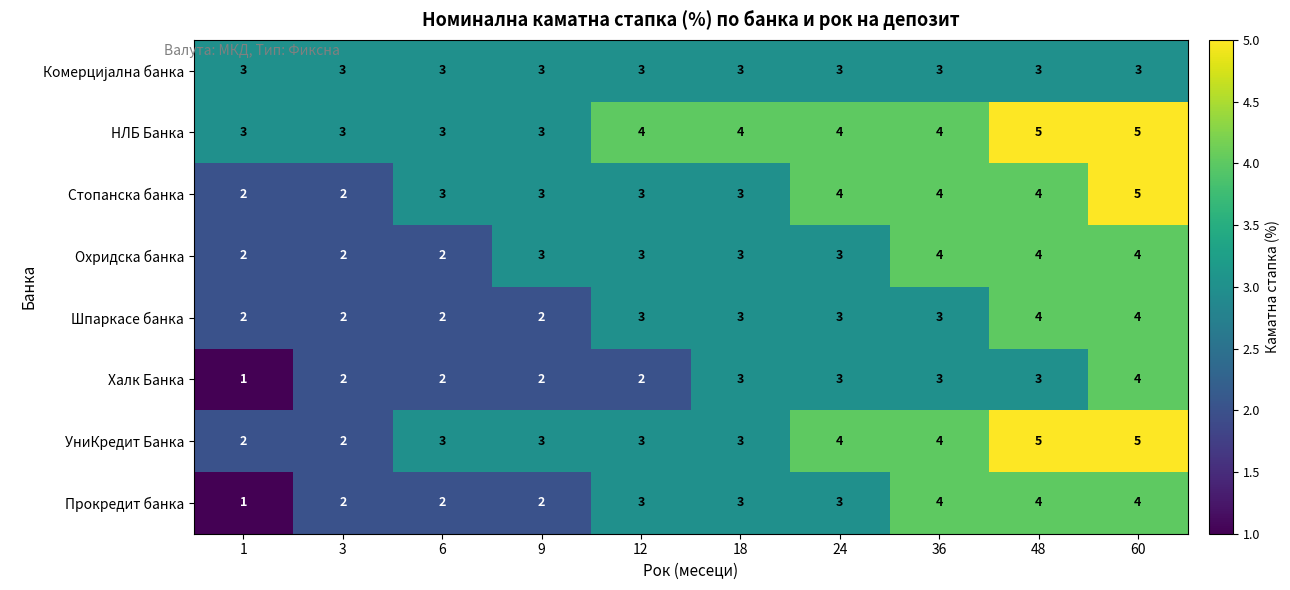

What is the average value of the Шпаркасе банка series?

3